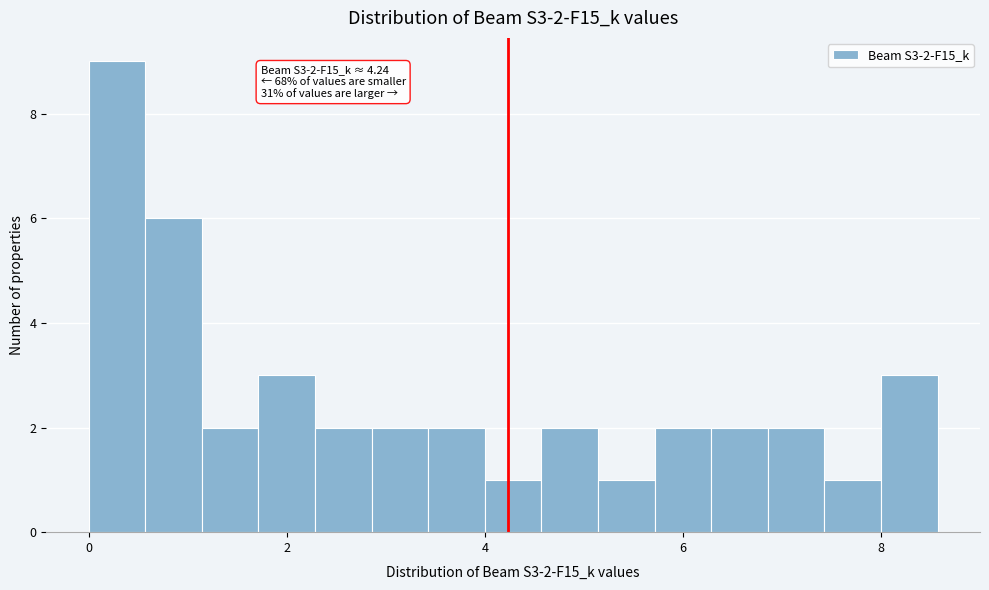

Around what value on the x-axis is the tallest bar? Give the approximate position of its centre, as read against the axis.

0.2